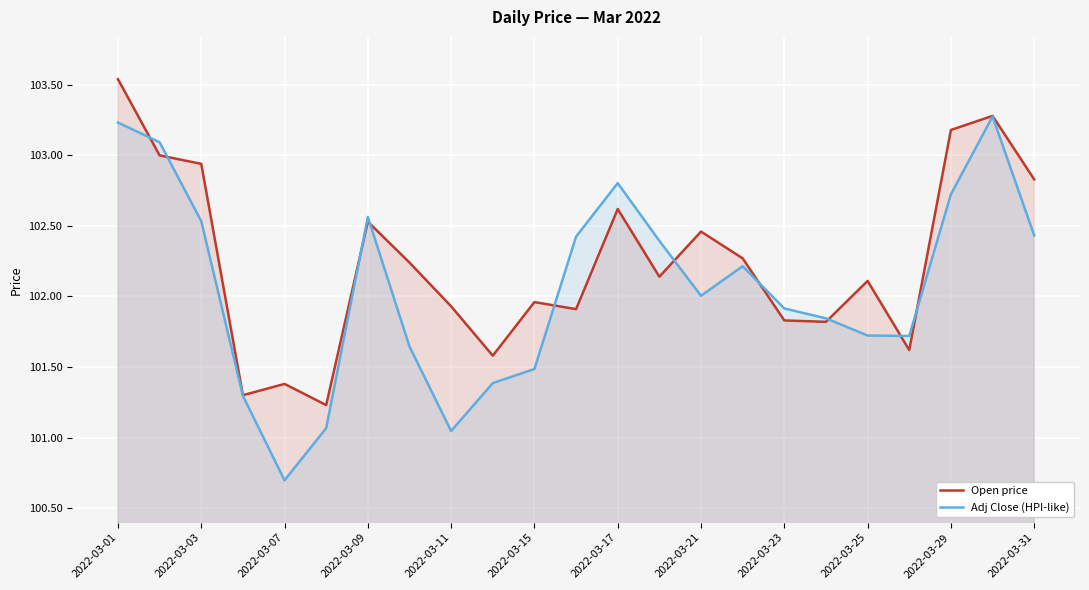

Which series changed the most between 15 and 17?

Open price